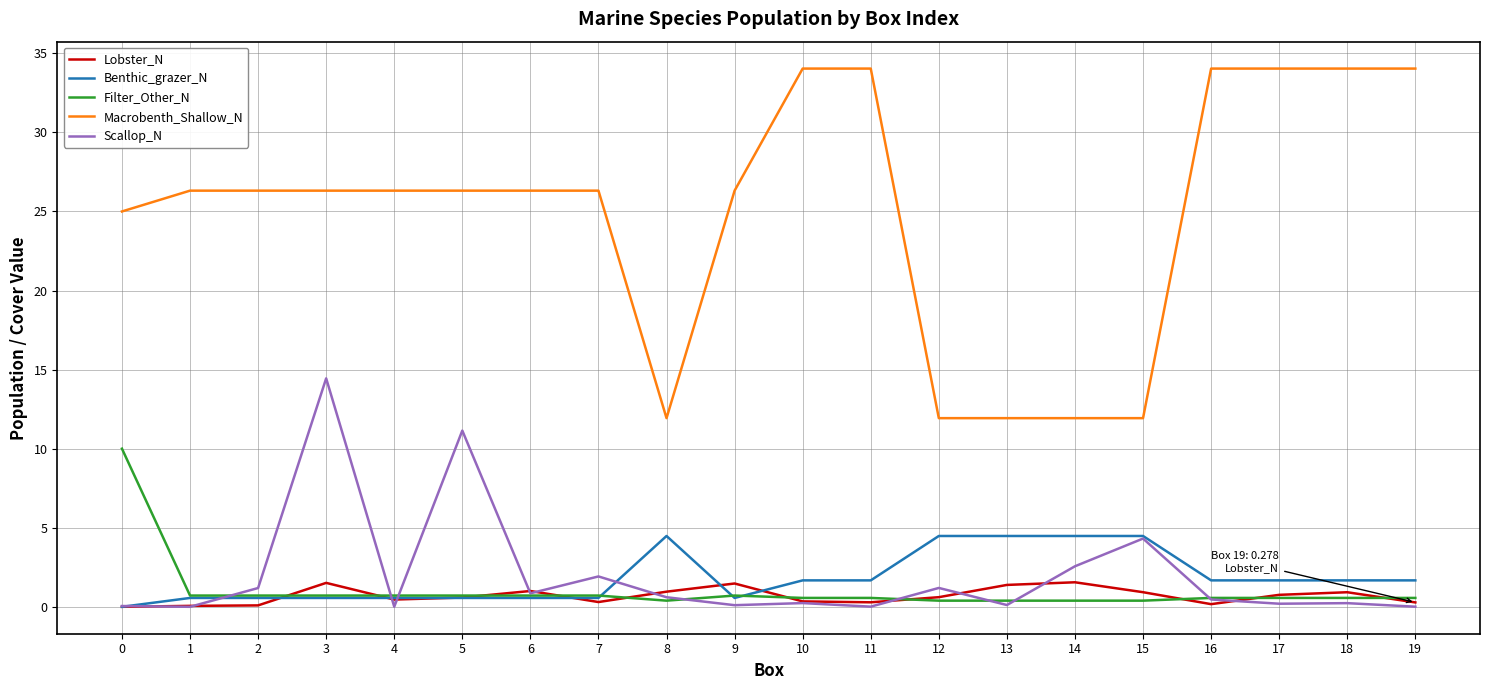

True or false: Macrobenth_Shallow_N and Benthic_grazer_N intersect in this chart.

False